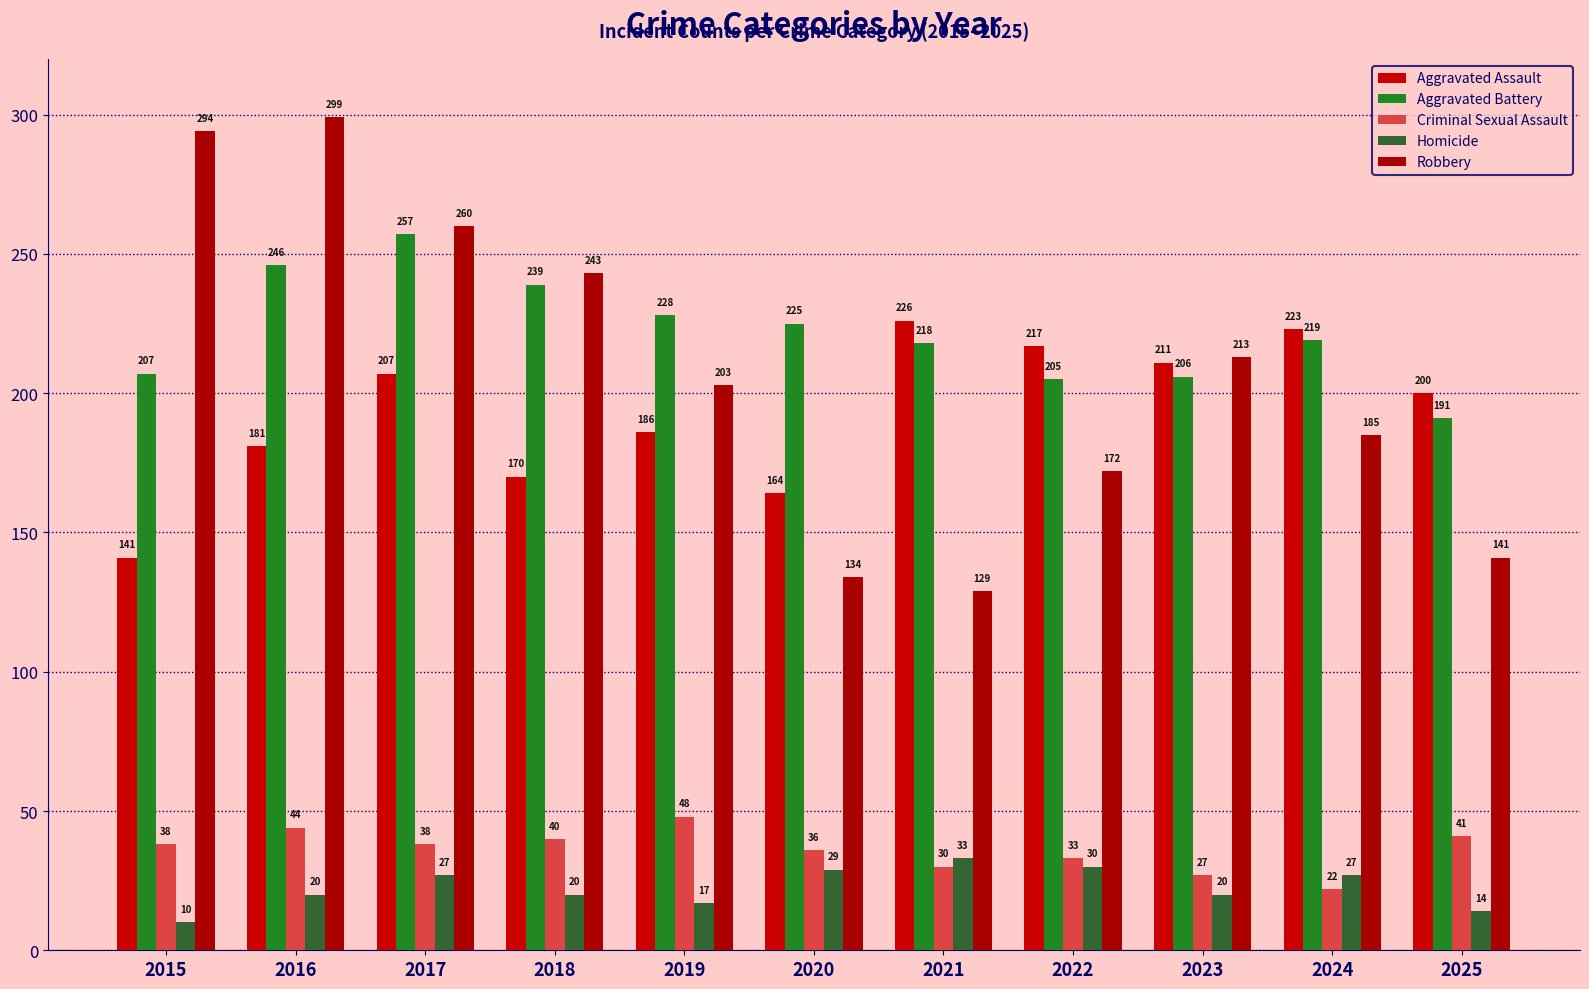

The Criminal Sexual Assault series shows 9 at 2018. True or false?

False